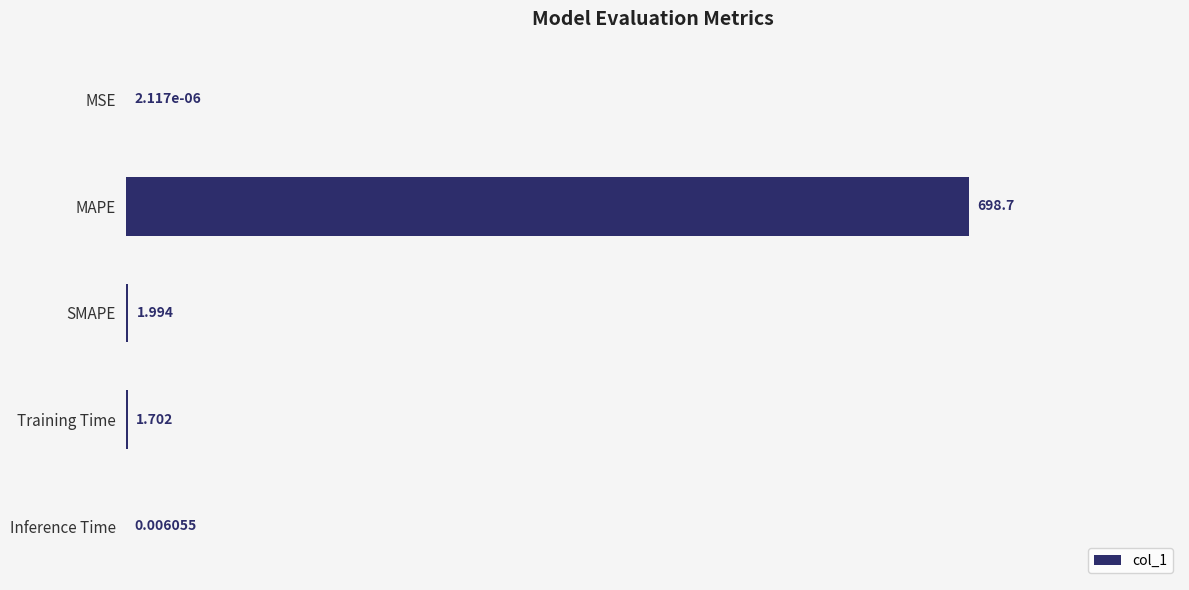

Are the bars horizontal?

Yes